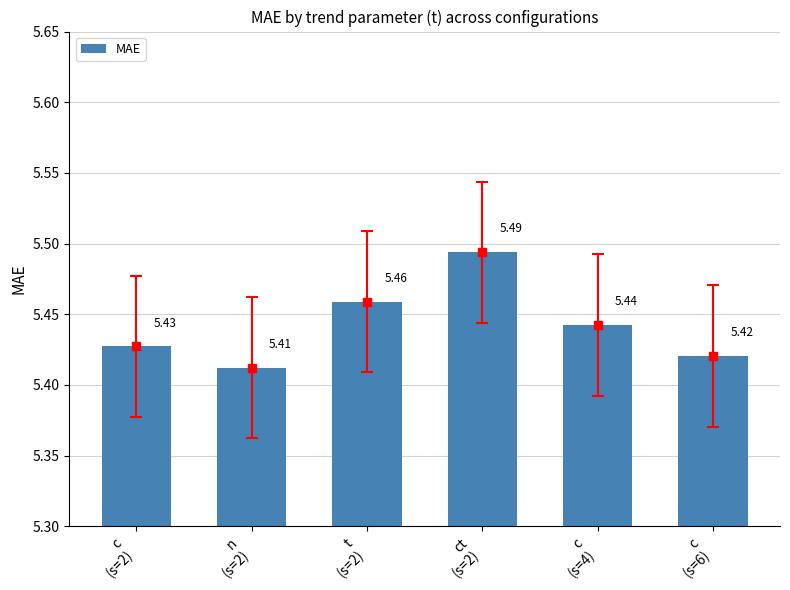

True or false: the data shows 5.5 at ct
(s=2).

True